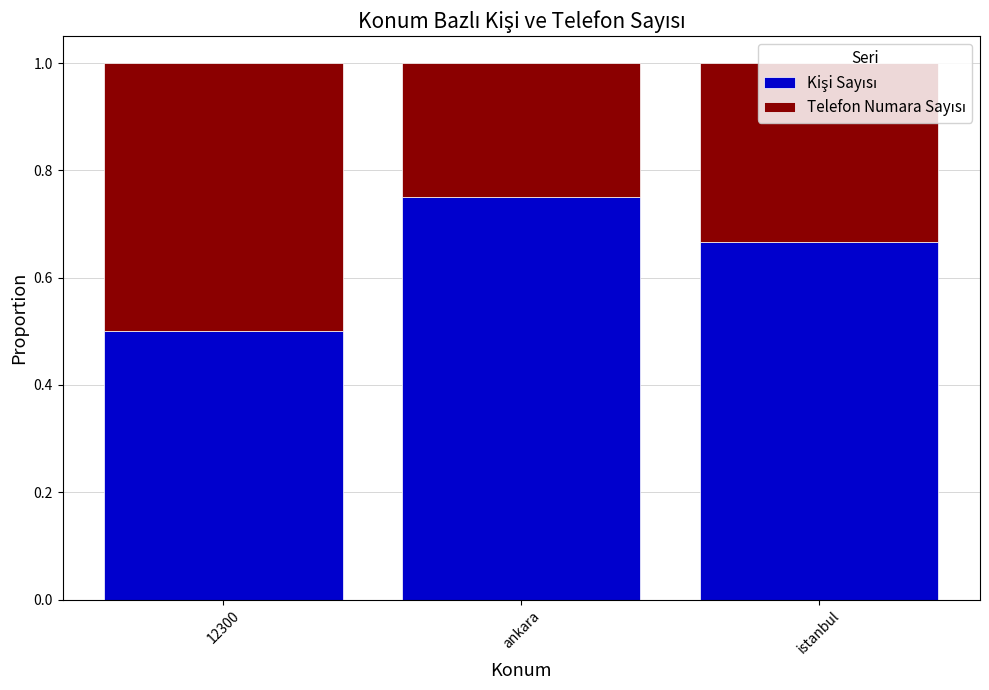

What is the total value across all series at 12300?

1.0